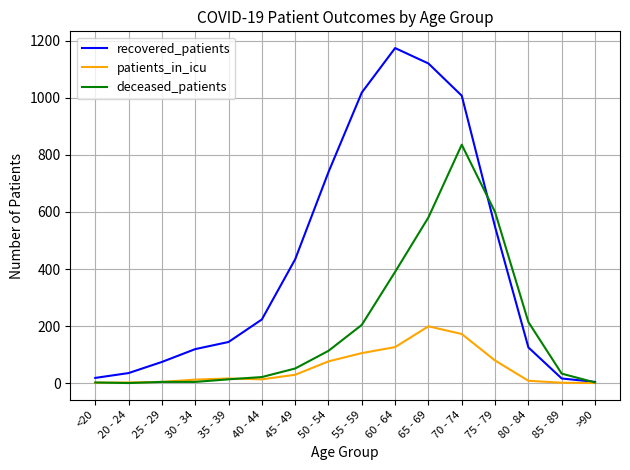

The recovered_patients series shows 144 at 35 - 39. True or false?

True